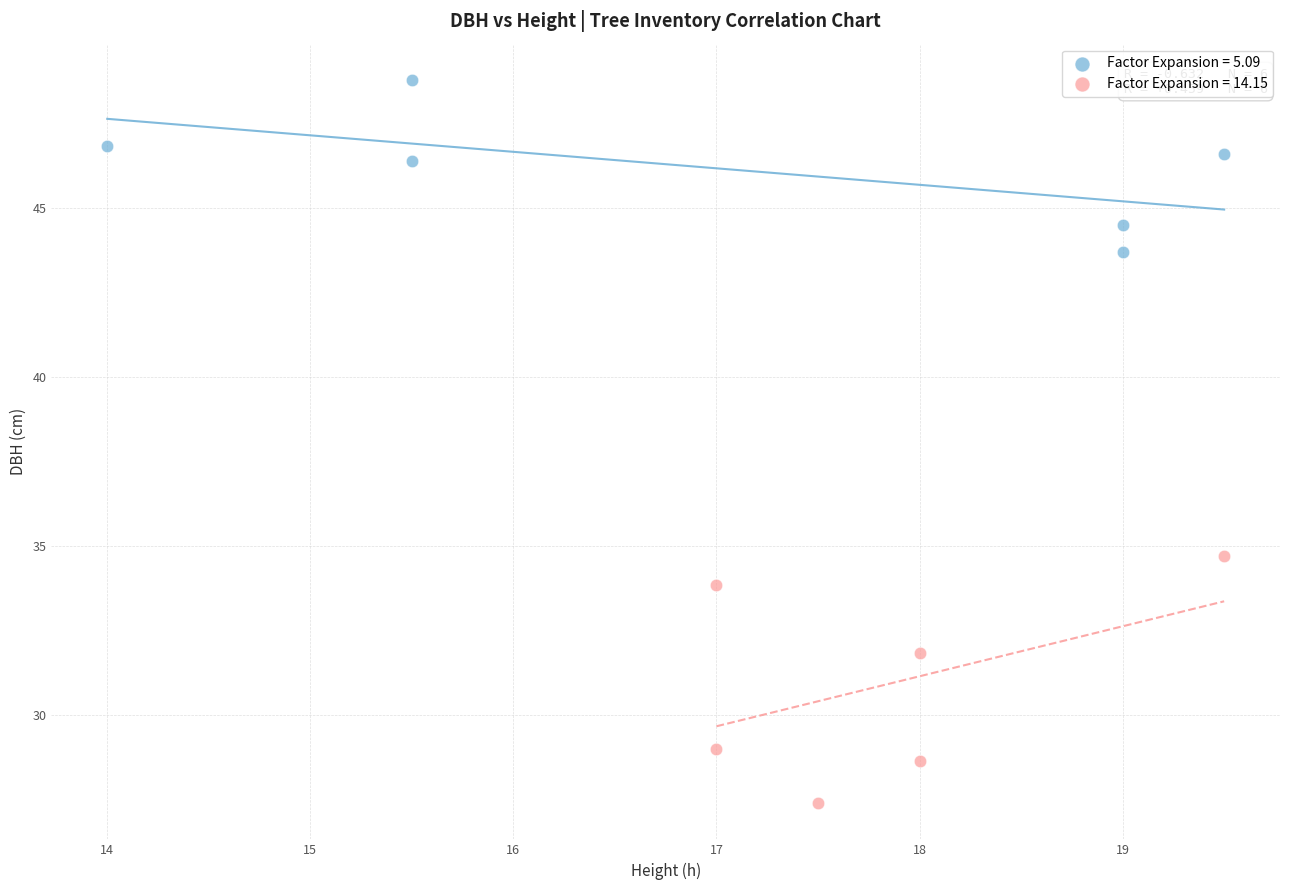

What are all the series names shown in the legend?

Factor Expansion = 5.09, Factor Expansion = 14.15